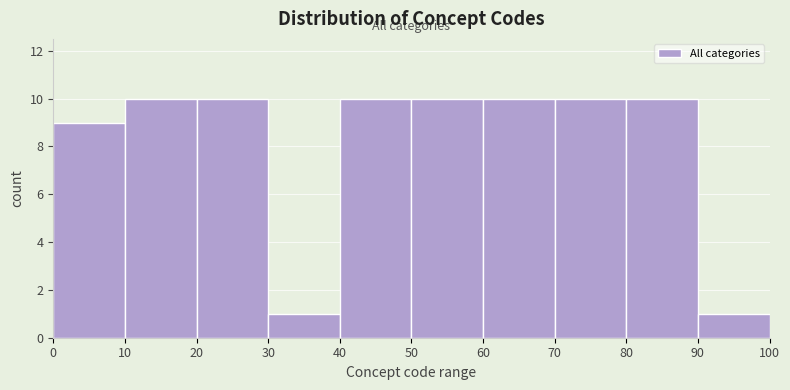

How tall is the bar that spans 60 to 70 on the x-axis? The values are not printed on the chart, so give them approximately, as read against the axis.

10